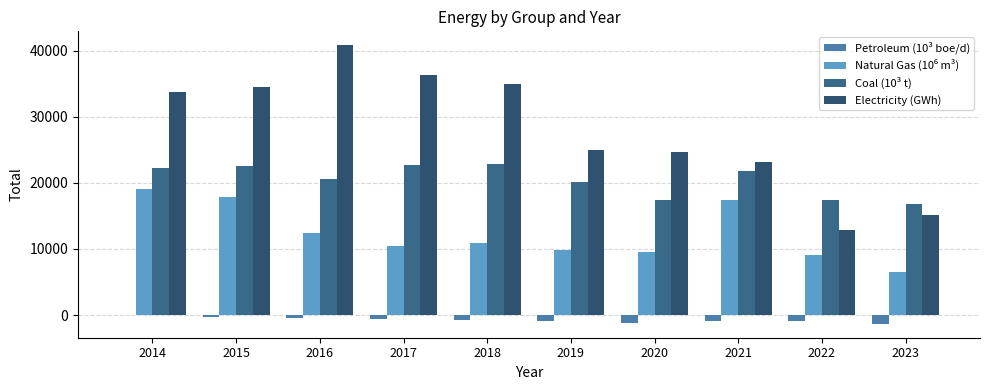

Which label corresponds to the smallest value in the chart?

2023